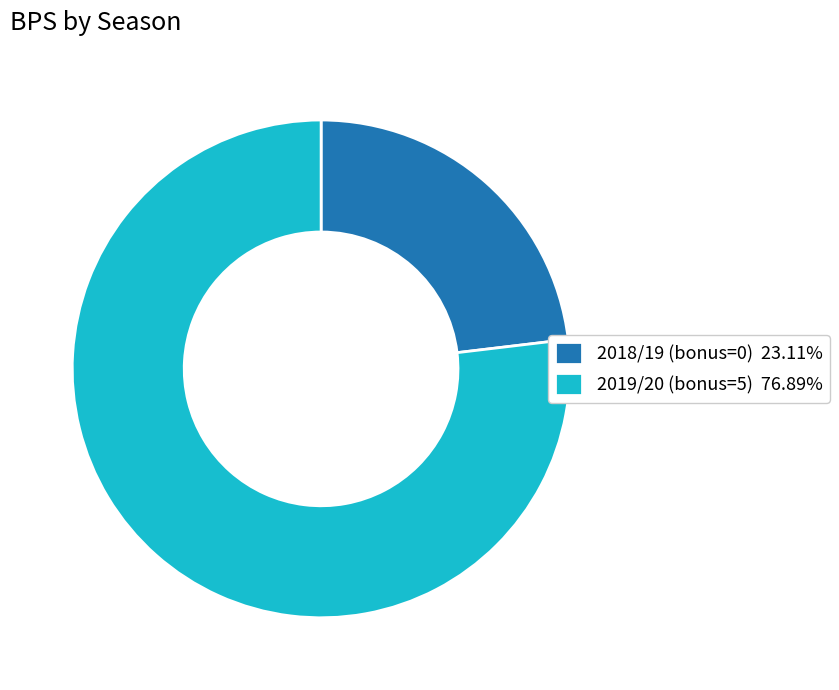

How many segments does this pie chart have?

2